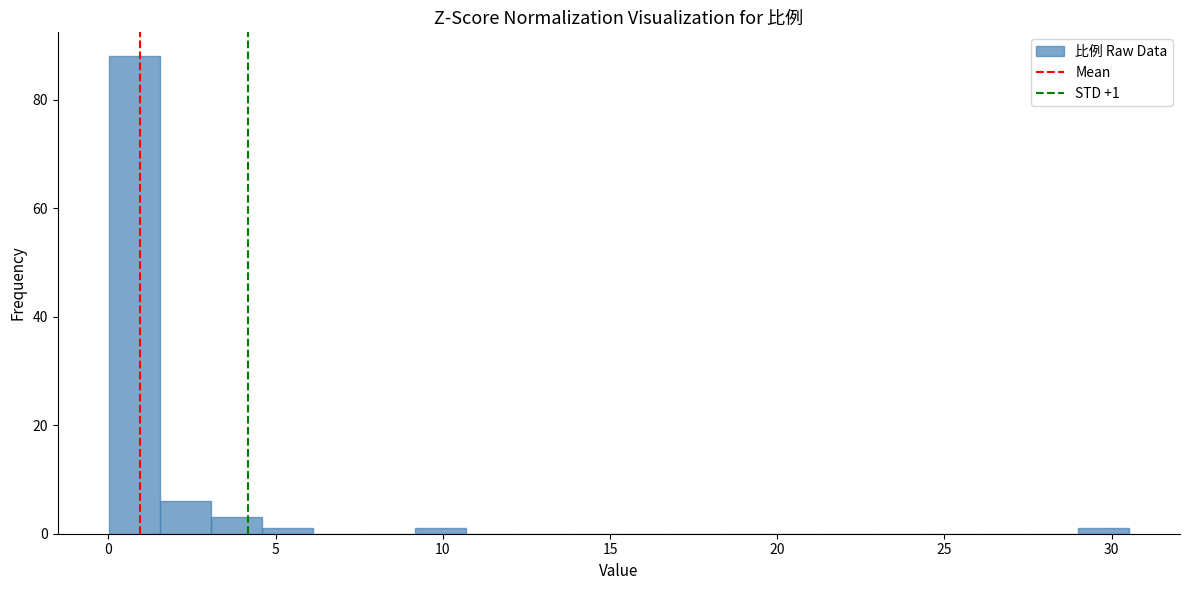

Around what value on the x-axis is the tallest bar? Give the approximate position of its centre, as read against the axis.

1.0